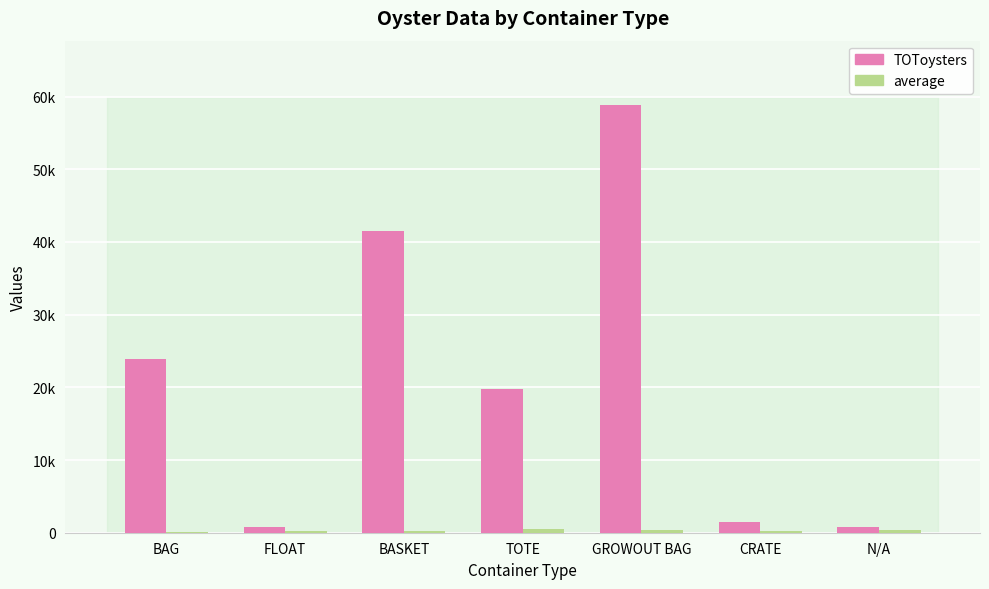

What is the sum of all TOToysters values?

147159.9